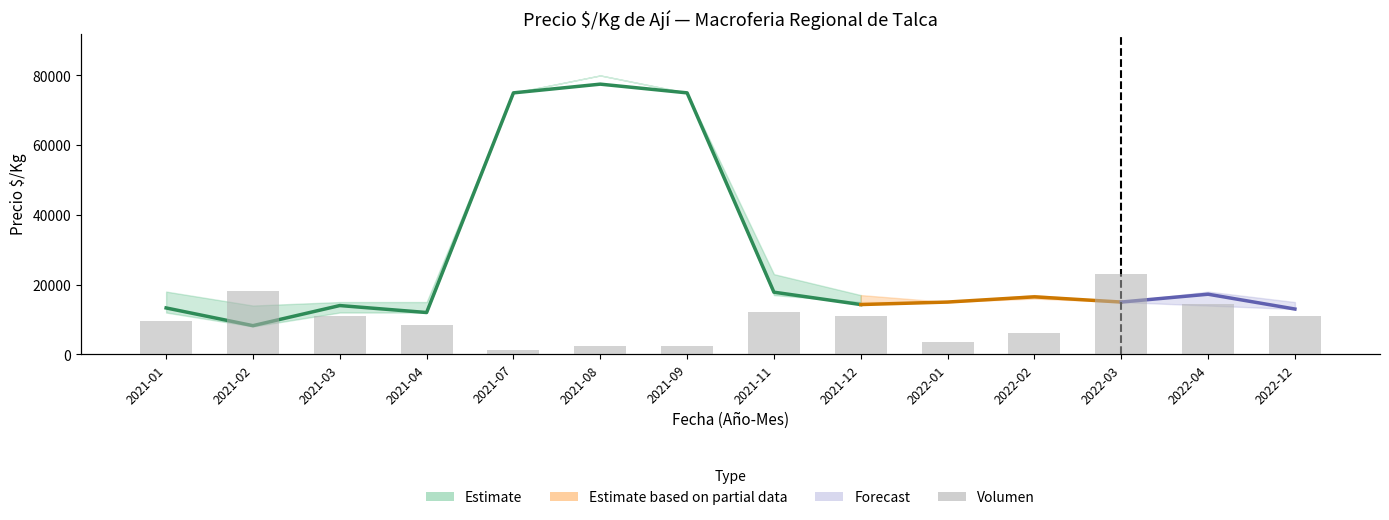

Which has a higher value, 2021-04 or 2021-07?

2021-04